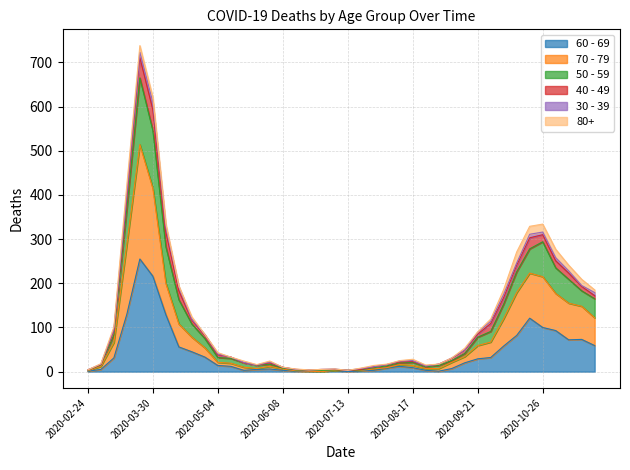

True or false: 70 - 79 and 50 - 59 cross at least once.

False